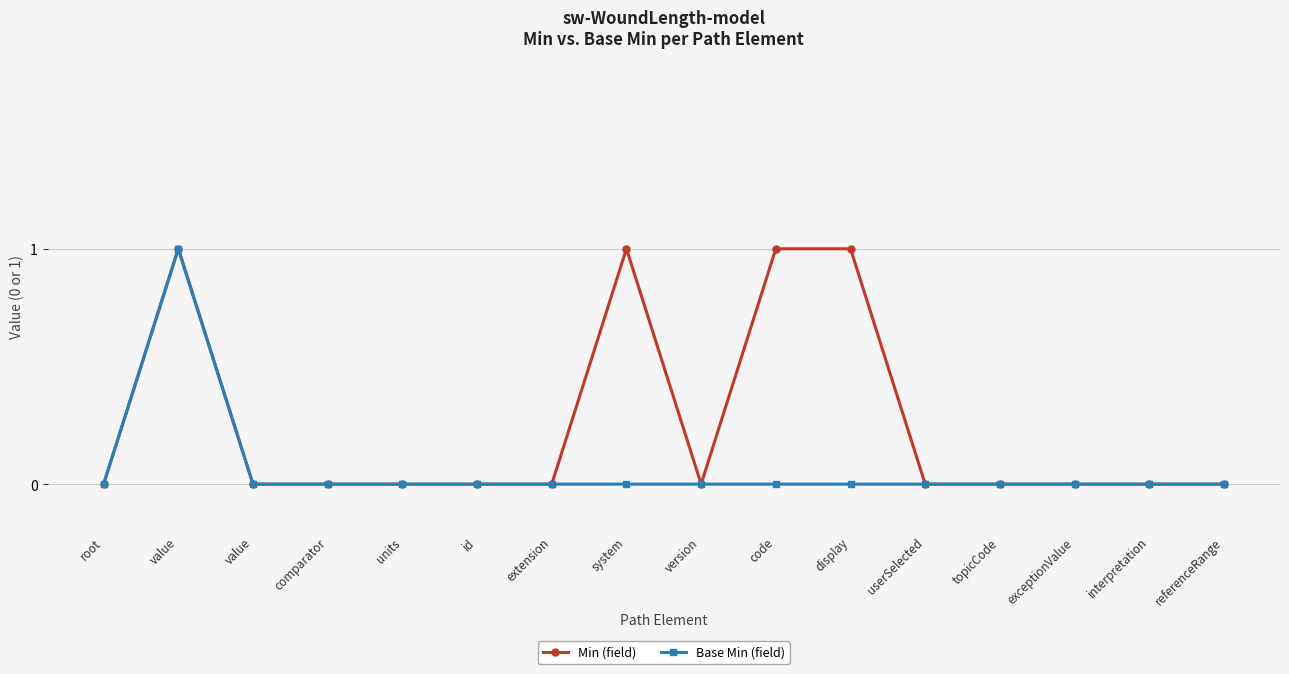

Is this an area chart (filled region under the line)?

No